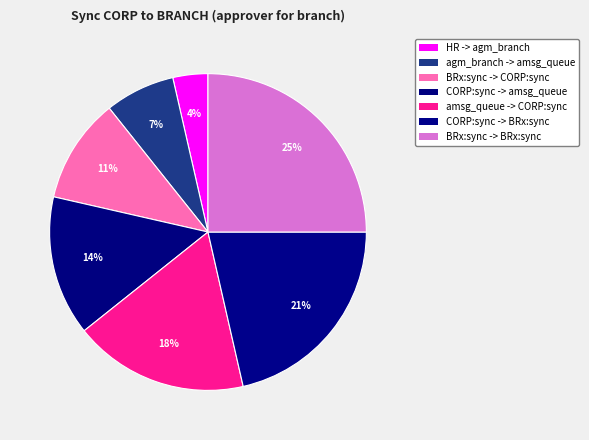

To the nearest percent, what is the difference between the largest and smallest slice percentages?

21%